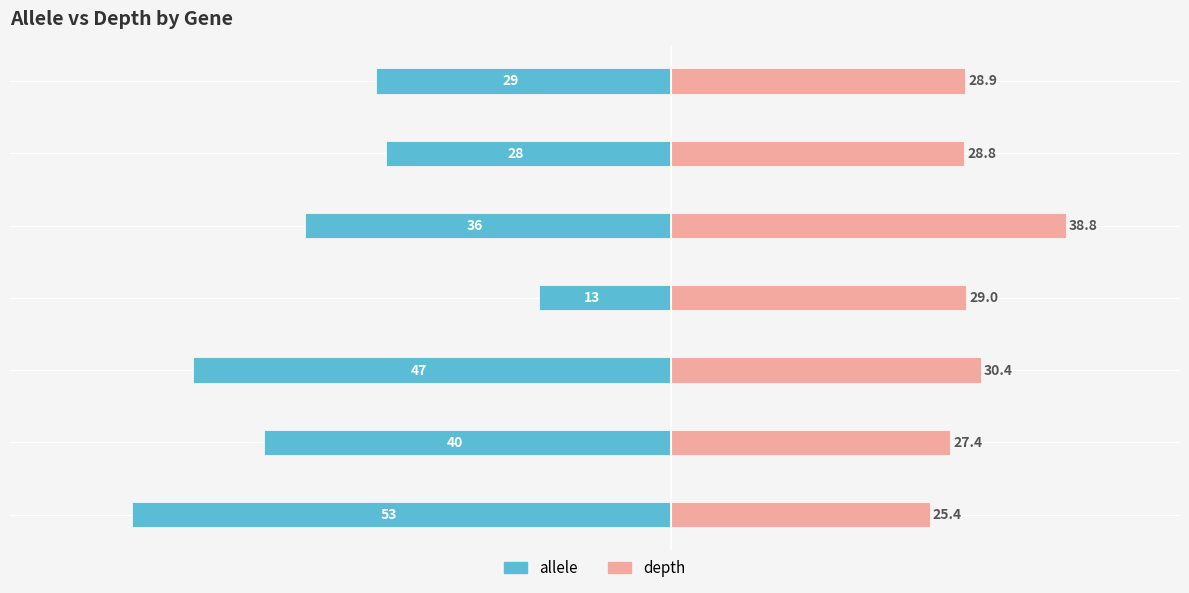

The value of allele at purA is -42.3. True or false?

False